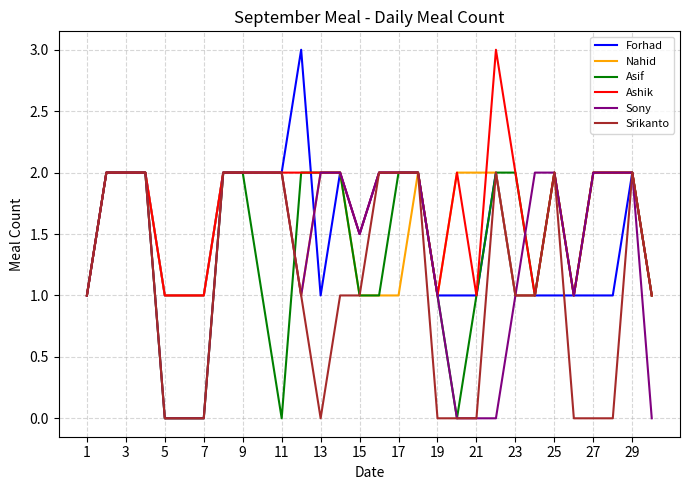

What is the minimum value for Nahid?

1.0